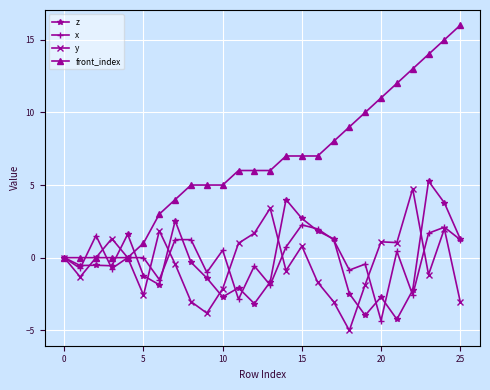

Is this an area chart (filled region under the line)?

No